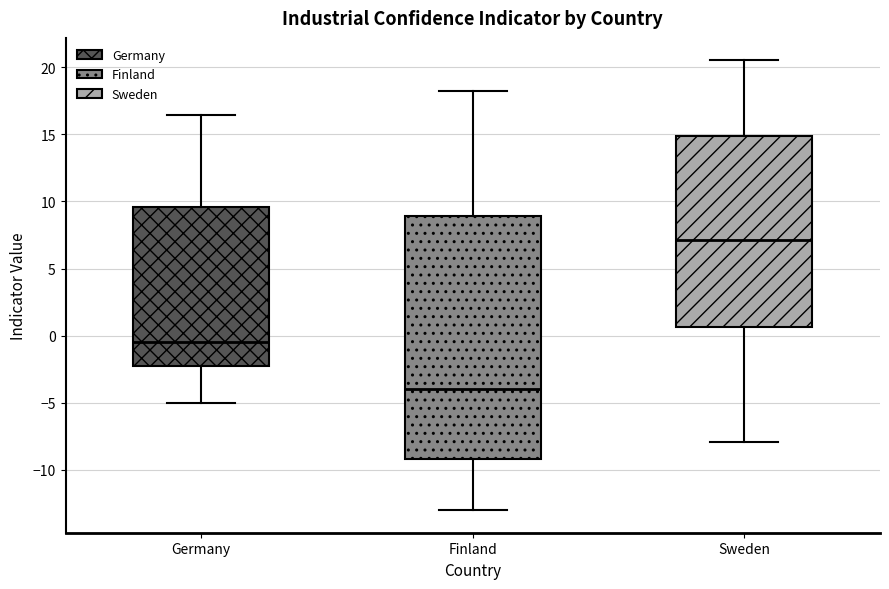

Reading left to right, read every box against the y-axis: the position of its median line, the range the box covers, and the ends of its whiskers. The values are not printed on the chart, so give them approximately, as read against the axis.

Germany: median -0.5, box -2.0 to 9.5, whiskers -5.0 to 16.5
Finland: median -4.0, box -9.0 to 9.0, whiskers -13.0 to 18.0
Sweden: median 7.0, box 0.5 to 15.0, whiskers -8.0 to 20.5